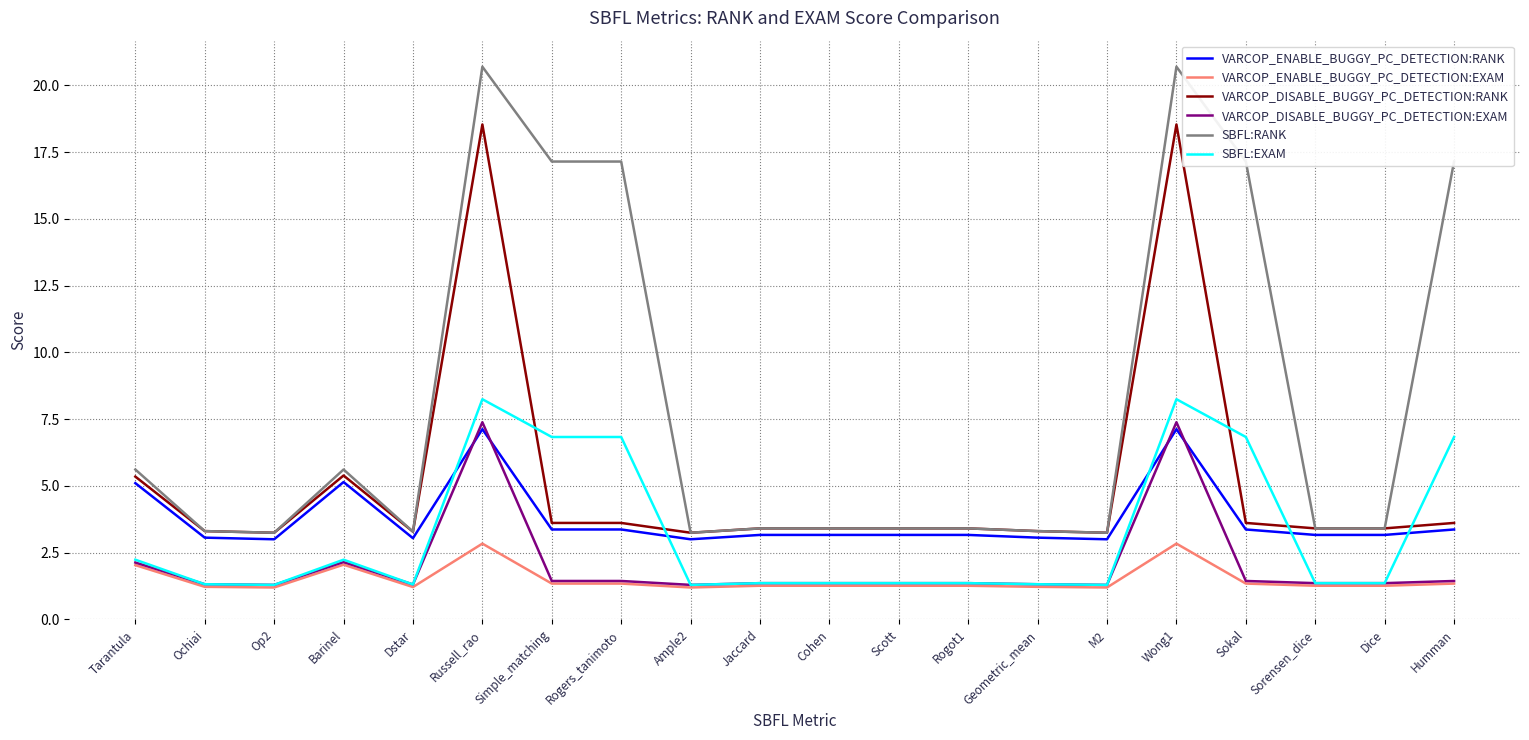

Does the chart have visible grid lines?

Yes